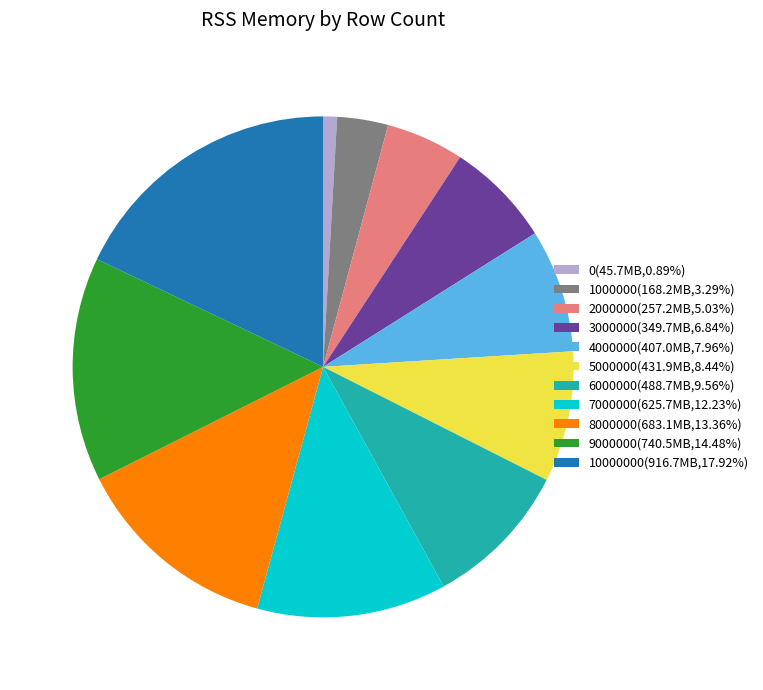

How many slices are in this pie chart?

11